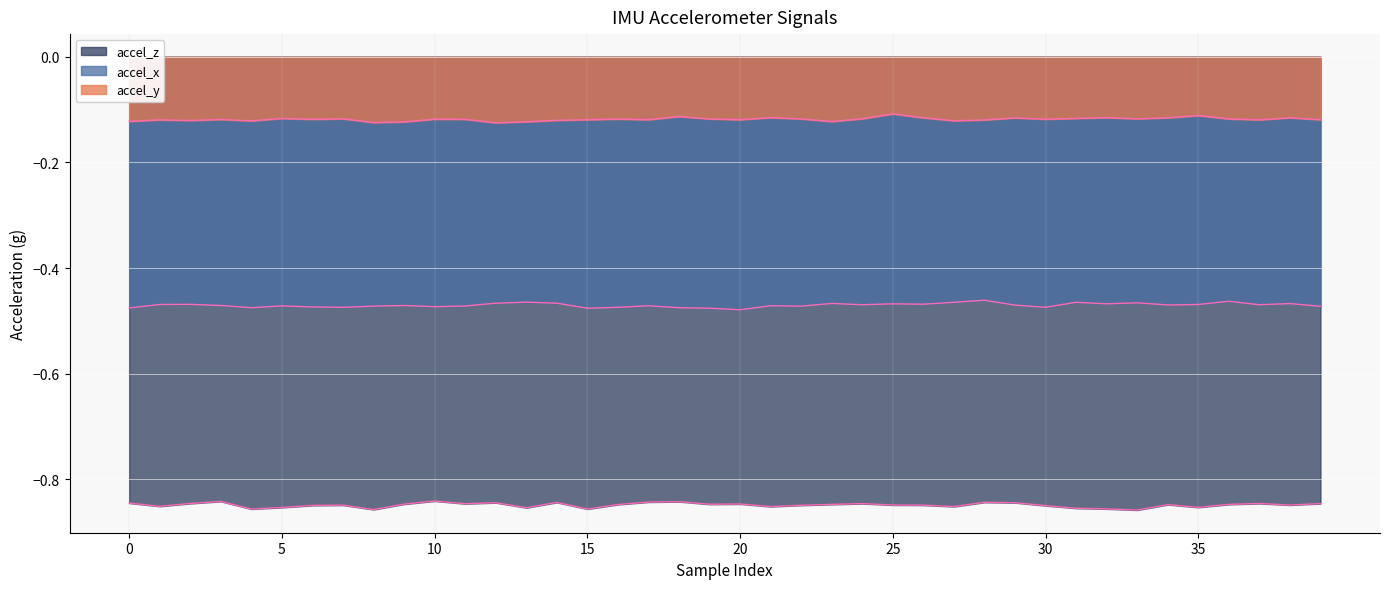

Rank the series by their maximum value, from lowest to highest.

accel_z, accel_x, accel_y